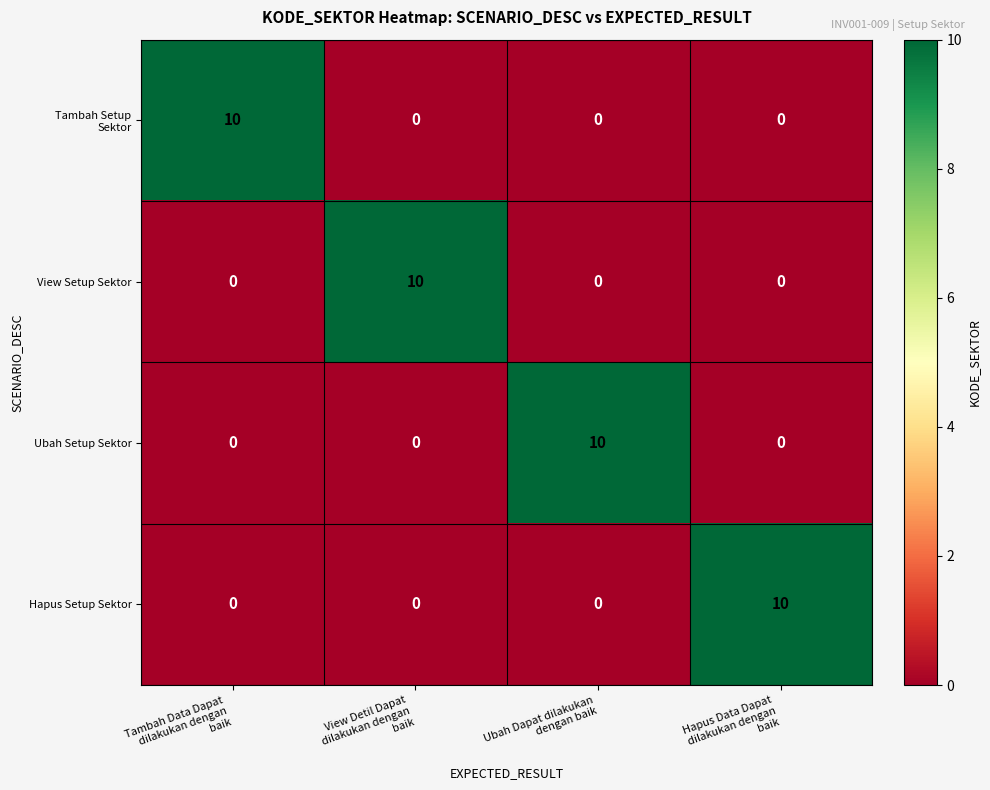

What is the maximum value shown in the chart?

10